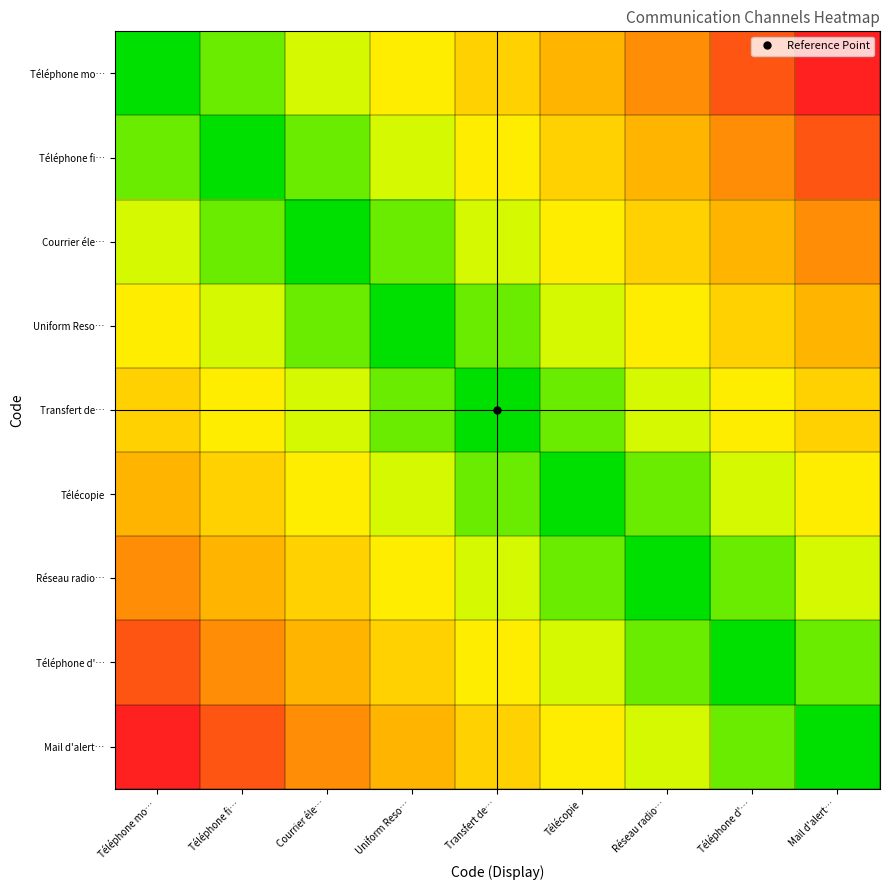

Reading left to right, what are all the values shown in this chart?

Téléphone mo…: Téléphone mo…=0.0	Téléphone fi…=0.1	Courrier éle…=0.2	Uniform Reso…=0.4	Transfert de…=0.5	Télécopie=0.6	Réseau radio…=0.8	Téléphone d'…=0.9	Mail d'alert…=1.0
Téléphone fi…: Téléphone mo…=0.1	Téléphone fi…=0.0	Courrier éle…=0.1	Uniform Reso…=0.2	Transfert de…=0.4	Télécopie=0.5	Réseau radio…=0.6	Téléphone d'…=0.8	Mail d'alert…=0.9
Courrier éle…: Téléphone mo…=0.2	Téléphone fi…=0.1	Courrier éle…=0.0	Uniform Reso…=0.1	Transfert de…=0.2	Télécopie=0.4	Réseau radio…=0.5	Téléphone d'…=0.6	Mail d'alert…=0.8
Uniform Reso…: Téléphone mo…=0.4	Téléphone fi…=0.2	Courrier éle…=0.1	Uniform Reso…=0.0	Transfert de…=0.1	Télécopie=0.2	Réseau radio…=0.4	Téléphone d'…=0.5	Mail d'alert…=0.6
Transfert de…: Téléphone mo…=0.5	Téléphone fi…=0.4	Courrier éle…=0.2	Uniform Reso…=0.1	Transfert de…=0.0	Télécopie=0.1	Réseau radio…=0.2	Téléphone d'…=0.4	Mail d'alert…=0.5
Télécopie: Téléphone mo…=0.6	Téléphone fi…=0.5	Courrier éle…=0.4	Uniform Reso…=0.2	Transfert de…=0.1	Télécopie=0.0	Réseau radio…=0.1	Téléphone d'…=0.2	Mail d'alert…=0.4
Réseau radio…: Téléphone mo…=0.8	Téléphone fi…=0.6	Courrier éle…=0.5	Uniform Reso…=0.4	Transfert de…=0.2	Télécopie=0.1	Réseau radio…=0.0	Téléphone d'…=0.1	Mail d'alert…=0.2
Téléphone d'…: Téléphone mo…=0.9	Téléphone fi…=0.8	Courrier éle…=0.6	Uniform Reso…=0.5	Transfert de…=0.4	Télécopie=0.2	Réseau radio…=0.1	Téléphone d'…=0.0	Mail d'alert…=0.1
Mail d'alert…: Téléphone mo…=1.0	Téléphone fi…=0.9	Courrier éle…=0.8	Uniform Reso…=0.6	Transfert de…=0.5	Télécopie=0.4	Réseau radio…=0.2	Téléphone d'…=0.1	Mail d'alert…=0.0